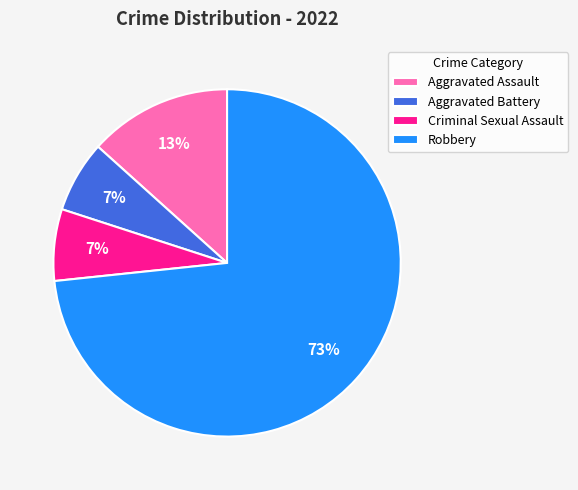

Count the number of slices in the pie.

4